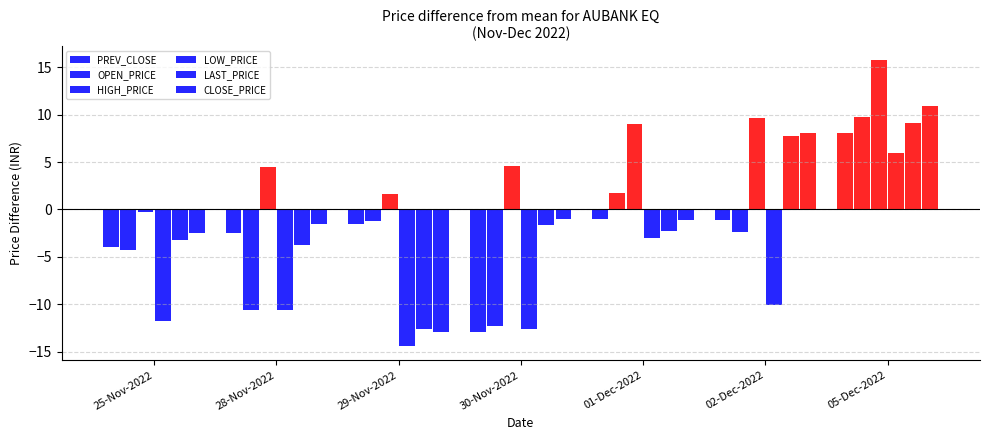

Which category has the lowest value across all series?

29-Nov-2022